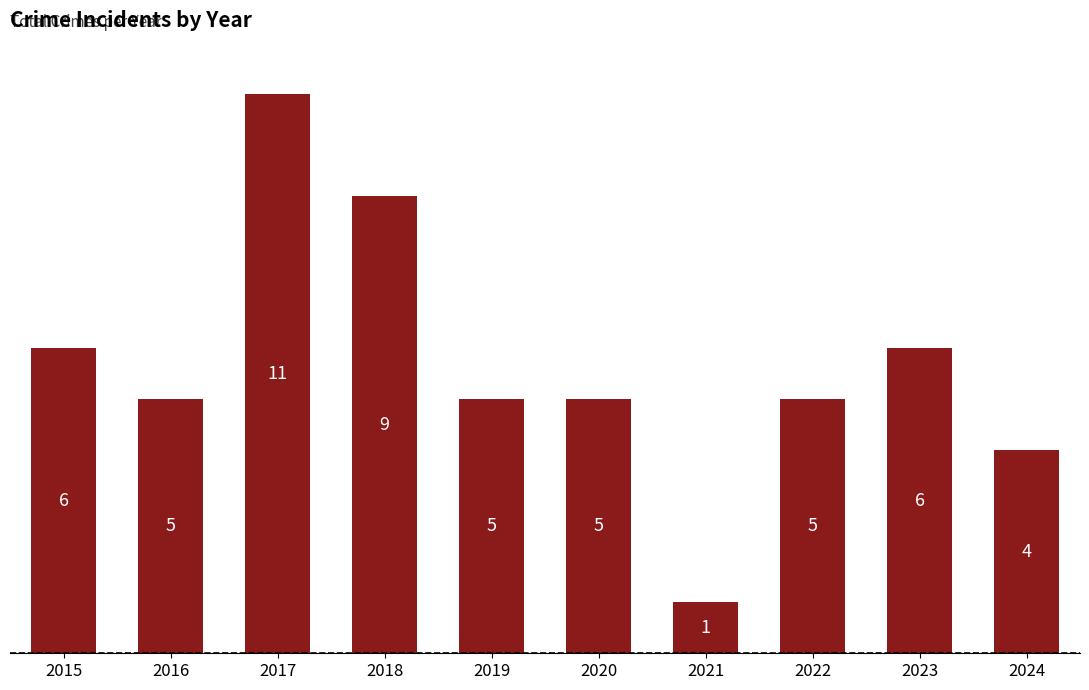

What value does the data have at 2022, to the nearest 5?

5